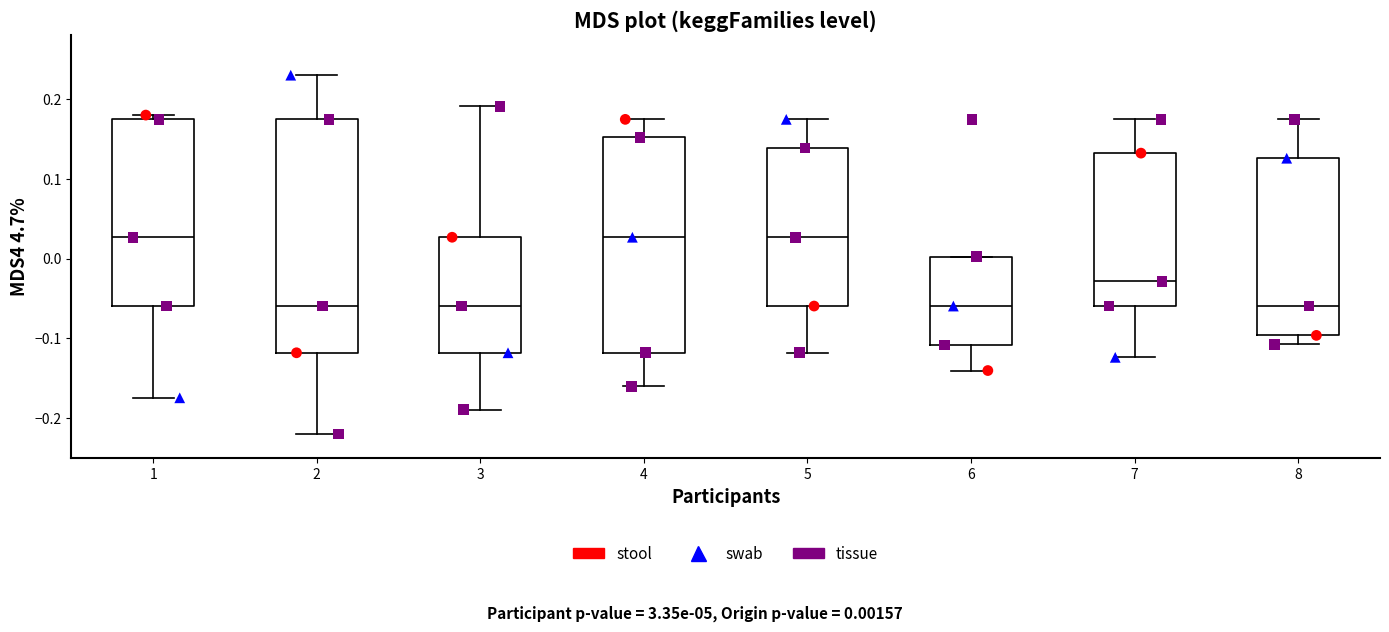

Reading left to right, read every box against the y-axis: the position of its median line, the range the box covers, and the ends of its whiskers. The values are not printed on the chart, so give them approximately, as read against the axis.

1: median 0.03, box -0.06 to 0.17, whiskers -0.17 to 0.18
2: median -0.06, box -0.12 to 0.17, whiskers -0.22 to 0.23
3: median -0.06, box -0.12 to 0.03, whiskers -0.19 to 0.19
4: median 0.03, box -0.12 to 0.15, whiskers -0.16 to 0.17
5: median 0.03, box -0.06 to 0.14, whiskers -0.12 to 0.17
6: median -0.06, box -0.11 to 0.00, whiskers -0.14 to 0.00
7: median -0.03, box -0.06 to 0.13, whiskers -0.12 to 0.17
8: median -0.06, box -0.10 to 0.13, whiskers -0.11 to 0.17